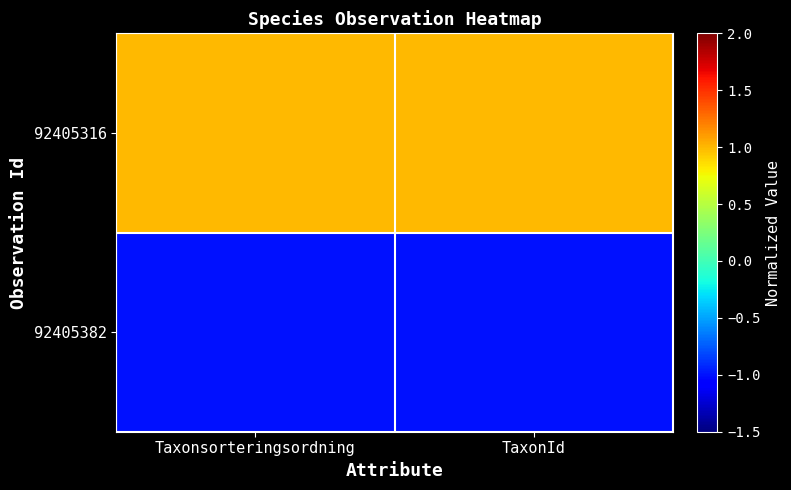

Reading right to left, extract all data points from this chart.

92405316: TaxonId=1	Taxonsorteringsordning=1
92405382: TaxonId=-1	Taxonsorteringsordning=-1